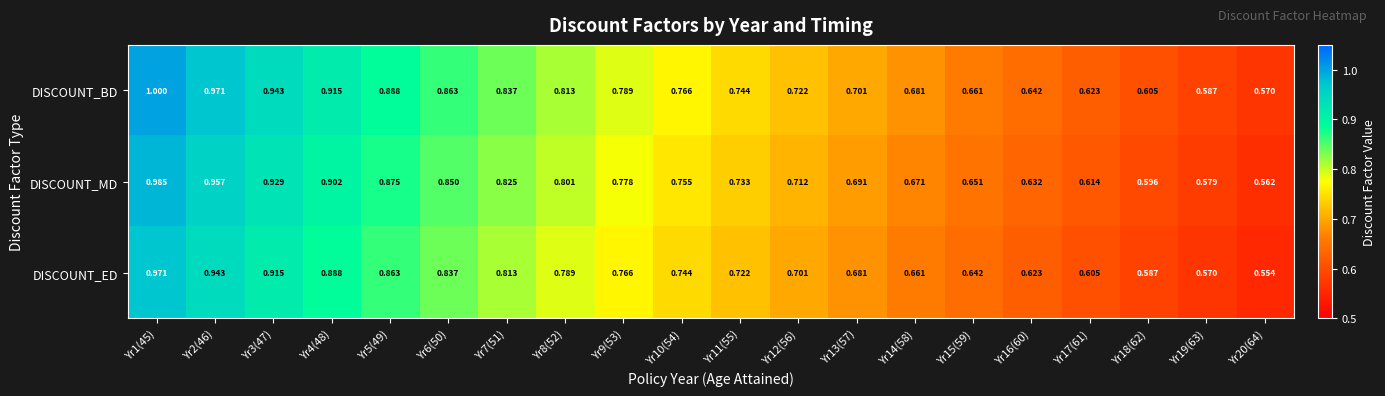

Rank the series by their maximum value, from lowest to highest.

DISCOUNT_ED, DISCOUNT_MD, DISCOUNT_BD